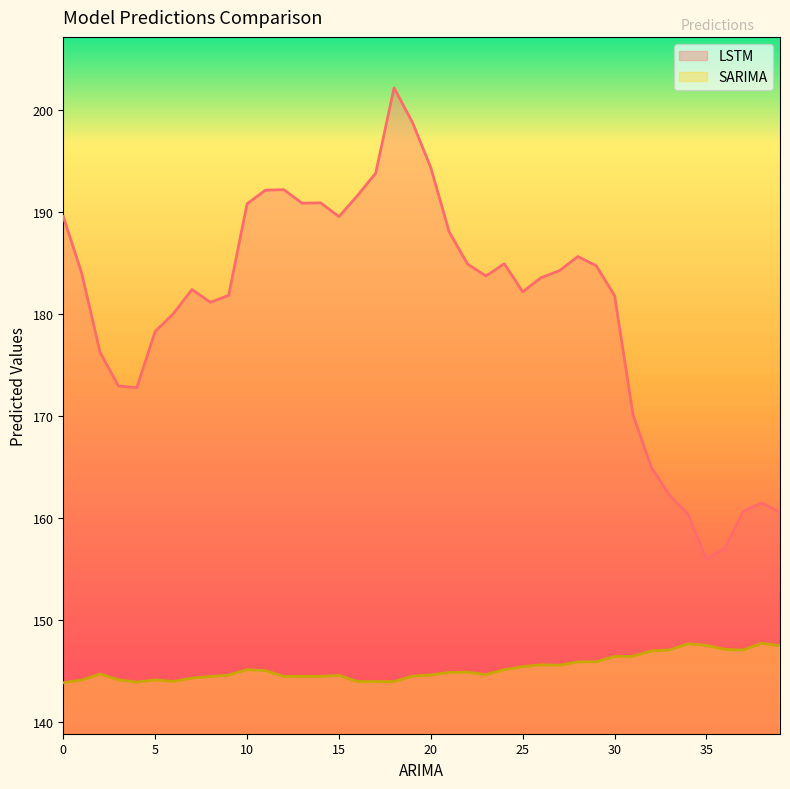

What is the difference between the highest and lowest values at 10?

45.7